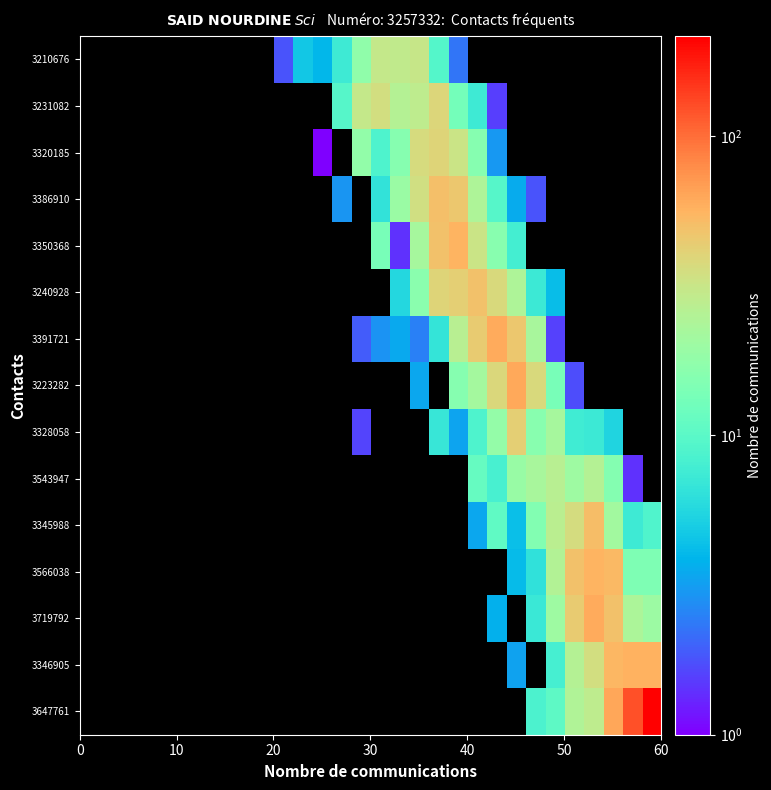

How many distinct data groups are displayed?

15